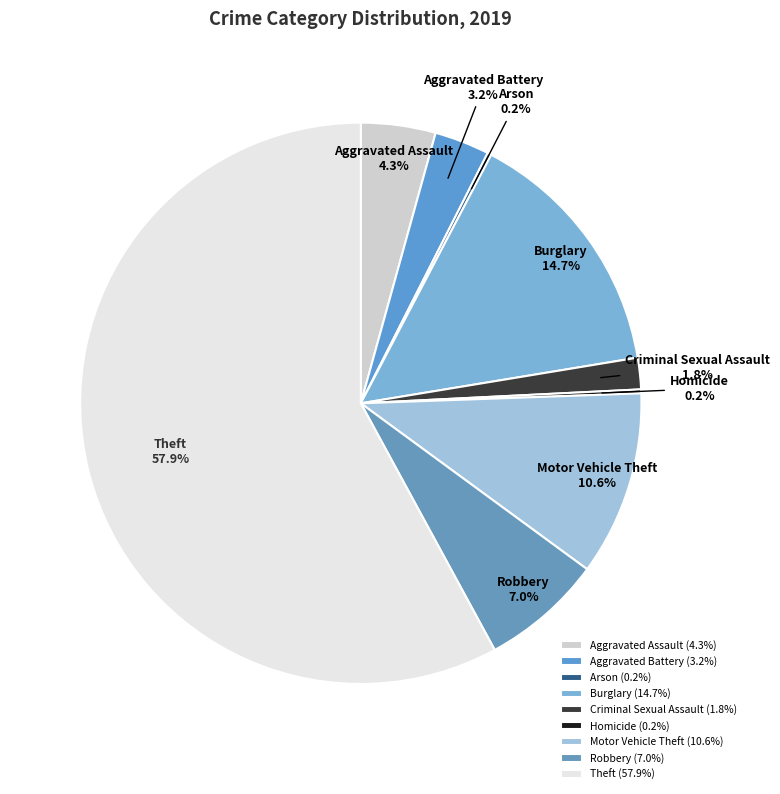

Which slice represents more than half of the pie?

Theft